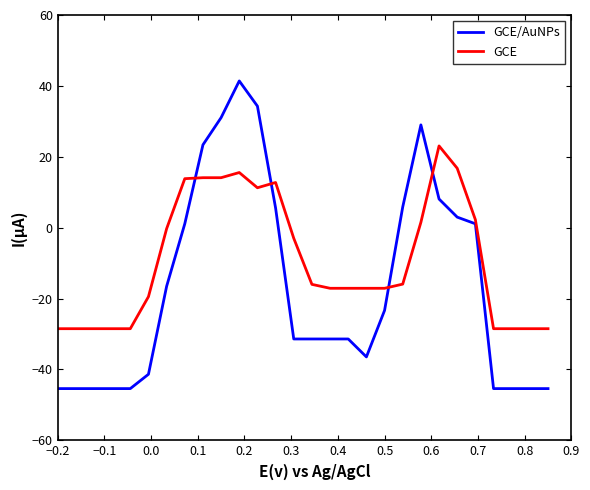

What is the lowest value of the GCE/AuNPs series?

-45.4